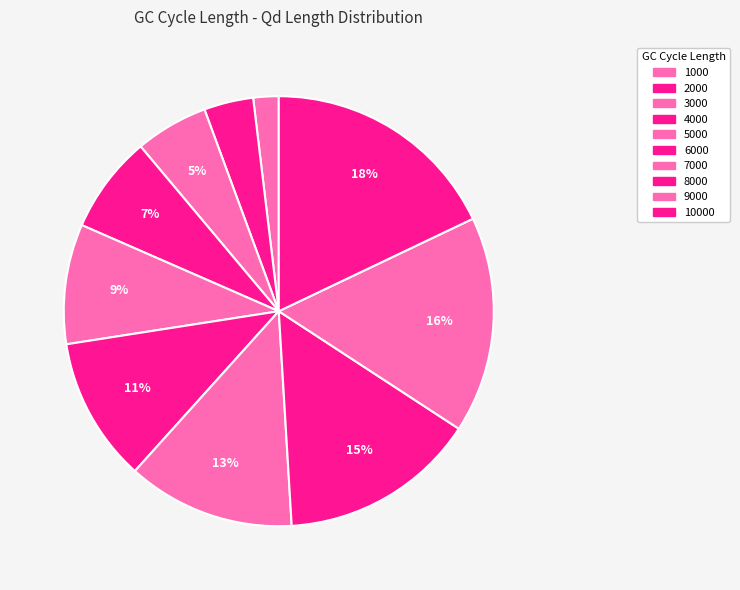

Approximately how many times larger is the value at 4000 compared to 2000?

2.0